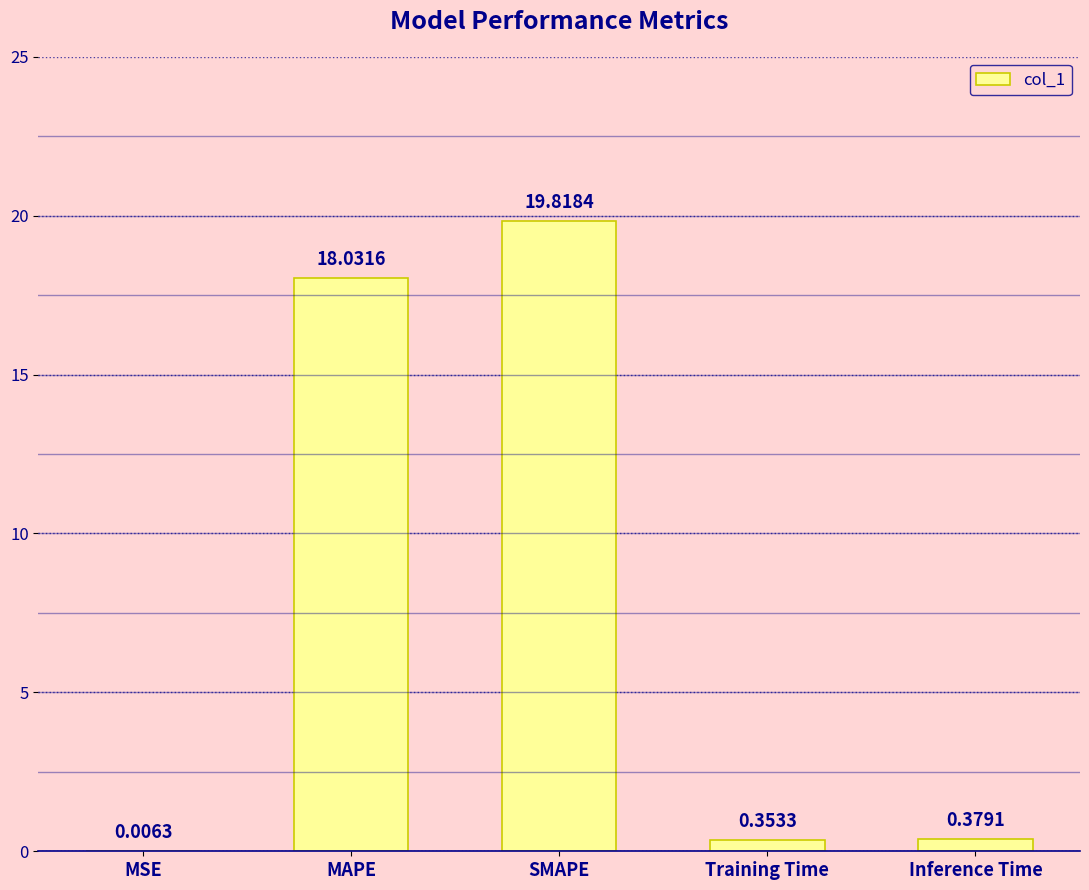

What is the greatest value displayed?

19.8